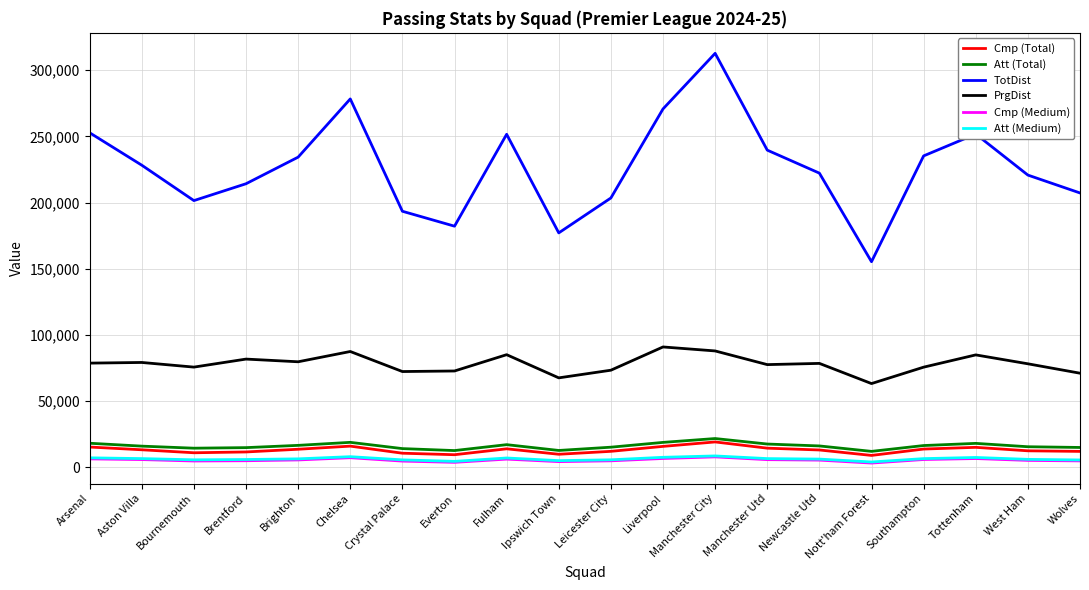

In Att (Total), how many points are higher than both neighbors (excluding endpoints)?

4